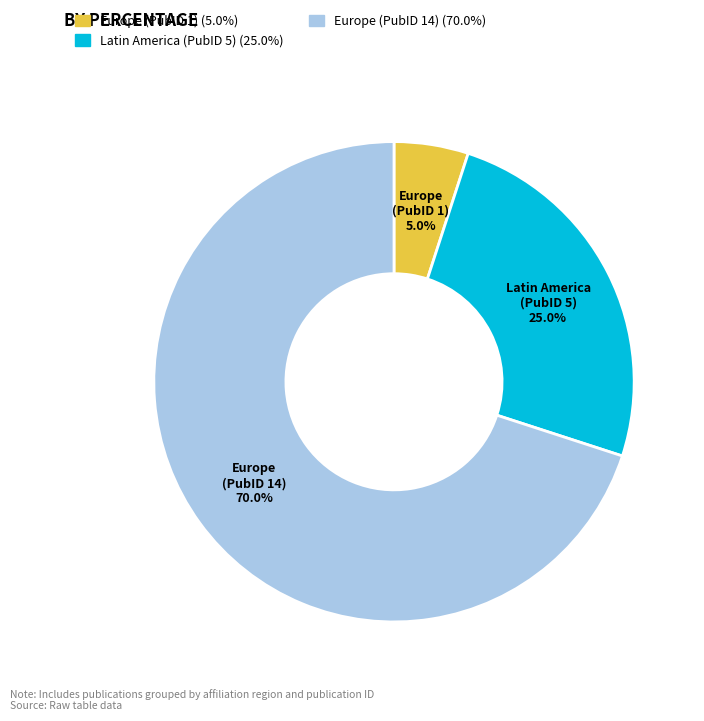

To the nearest percent, what is the difference between the Latin America (PubID 5) and Europe (PubID 14) slice percentages?

45%